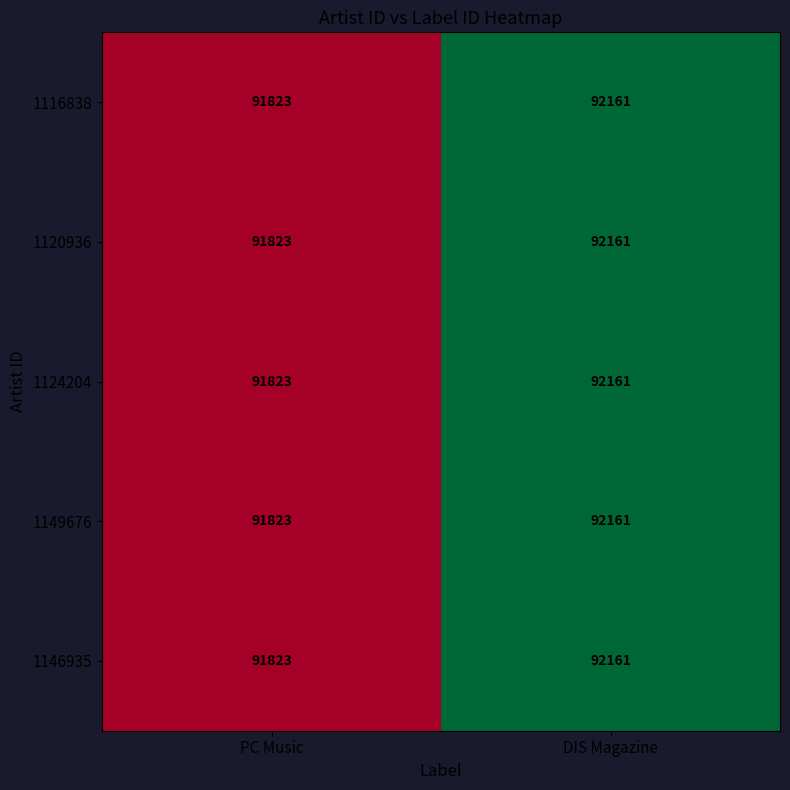

Reading left to right, what are all the values shown in this chart?

1116838: 91823	92161
1120936: 91823	92161
1124204: 91823	92161
1149676: 91823	92161
1146935: 91823	92161